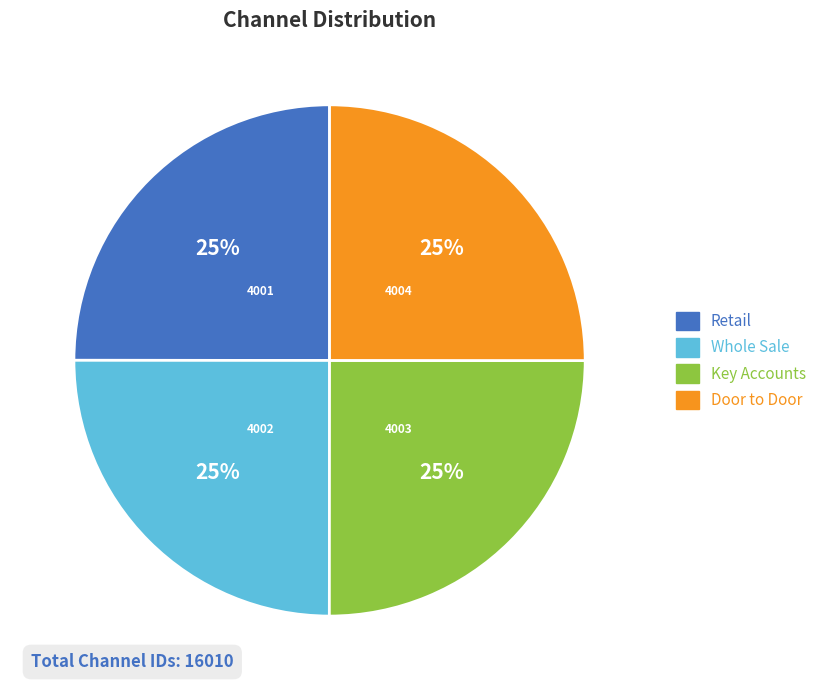

True or false: Door to Door accounts for 25% of the total.

True